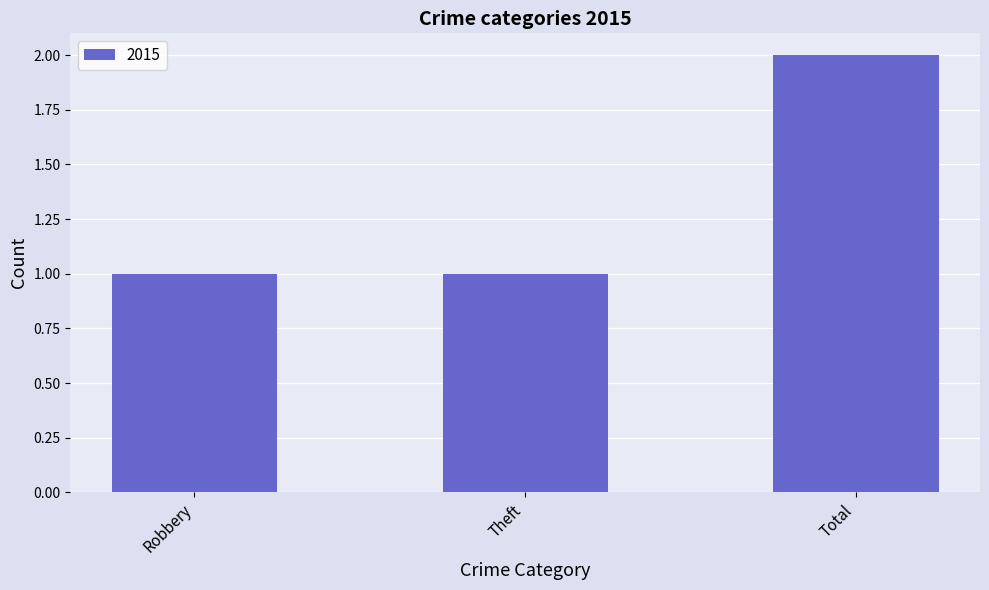

True or false: the data shows 2 at Theft.

False